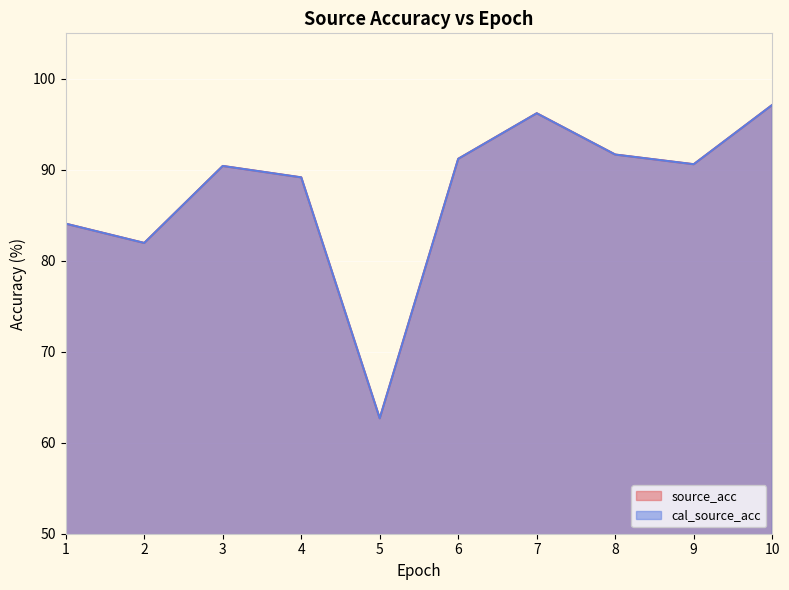

Reading right to left, extract all data points from this chart.

source_acc: 10=97.1	9=90.6	8=91.7	7=96.2	6=91.2	5=62.7	4=89.2	3=90.4	2=82.0	1=84.1
cal_source_acc: 10=97.1	9=90.6	8=91.7	7=96.2	6=91.2	5=62.7	4=89.2	3=90.4	2=82.0	1=84.1